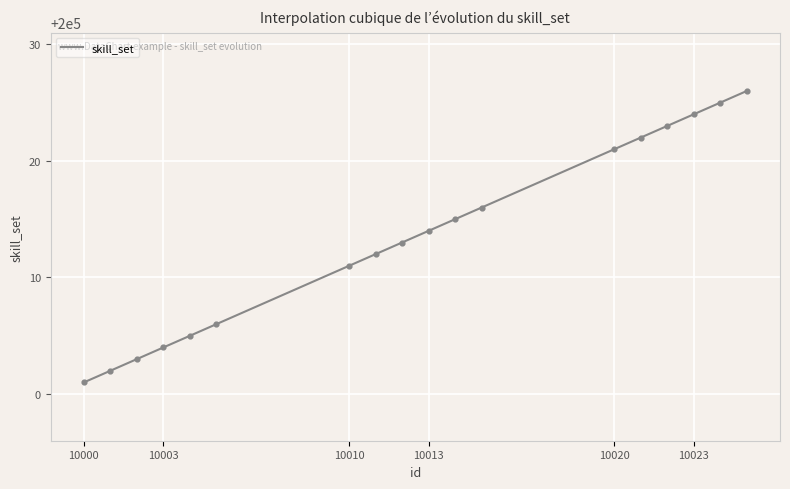

What is the change in value from 10005 to 10023?

+18